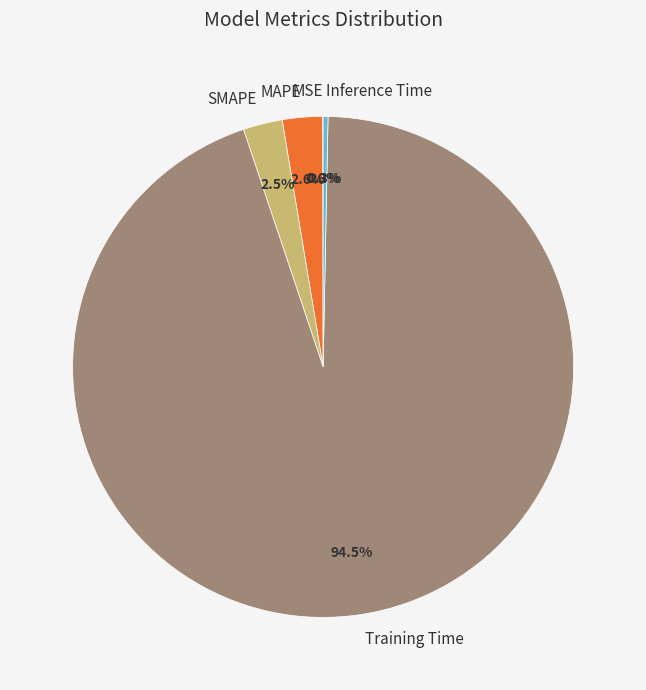

What is the majority slice?

Training Time